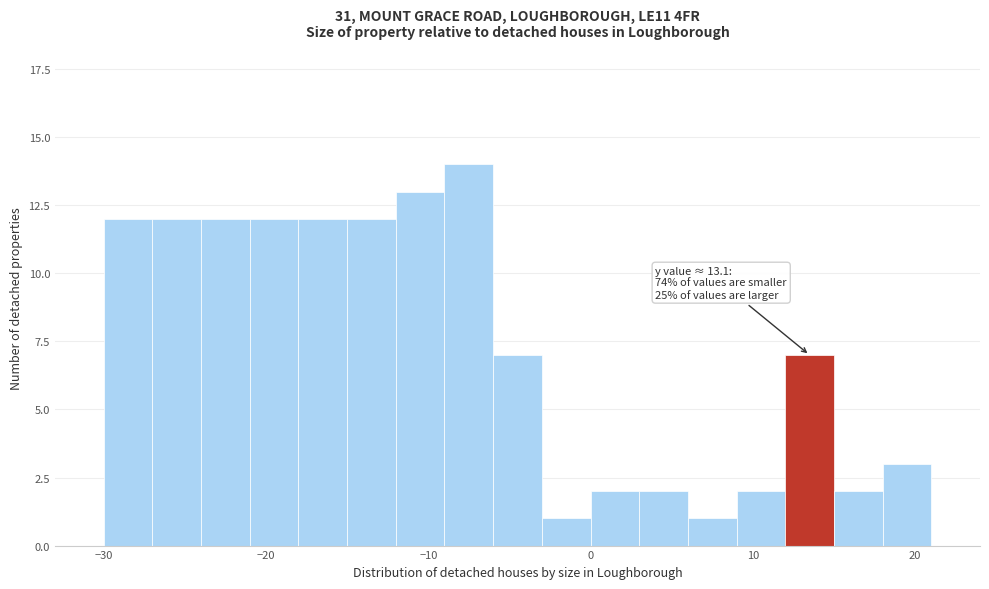

Read against the x-axis, roughly where is the centre of the tallest bar?

-7